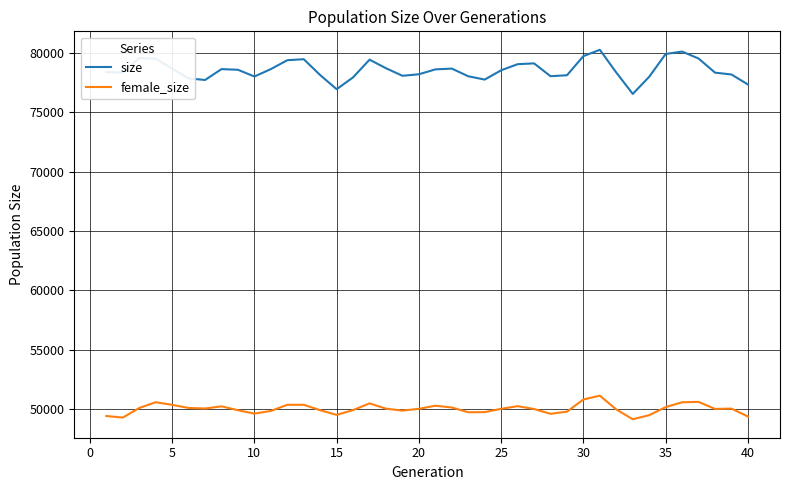

Which series has the largest range (max minus min)?

size